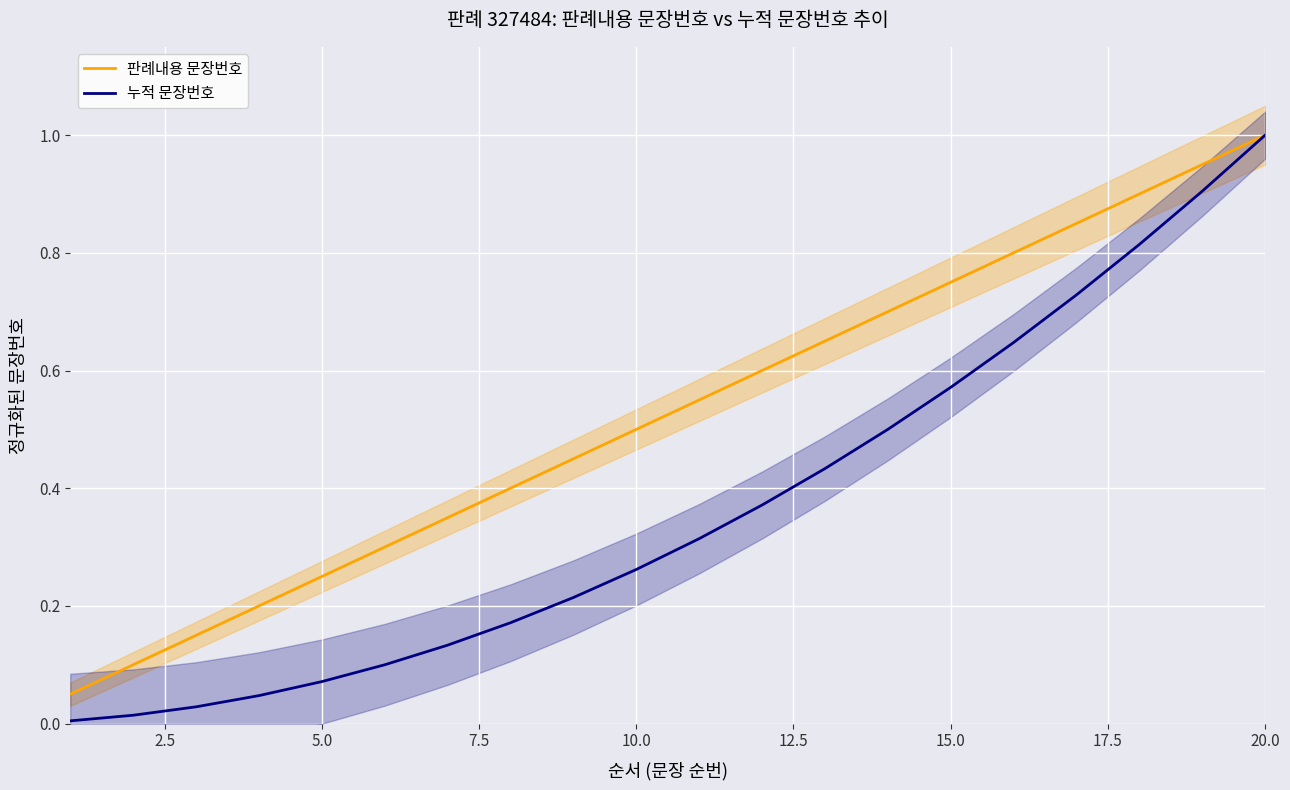

True or false: 누적 문장번호 and 판례내용 문장번호 intersect in this chart.

False